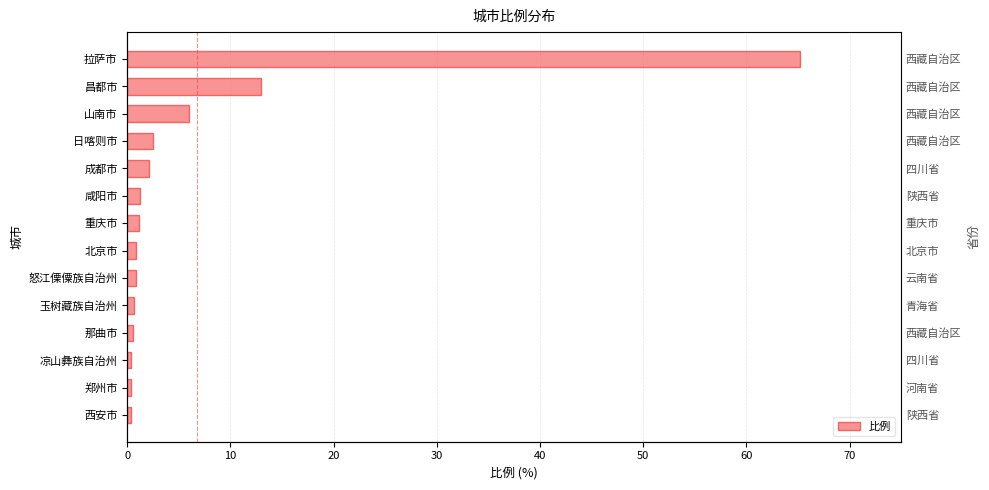

Are the bars horizontal?

Yes